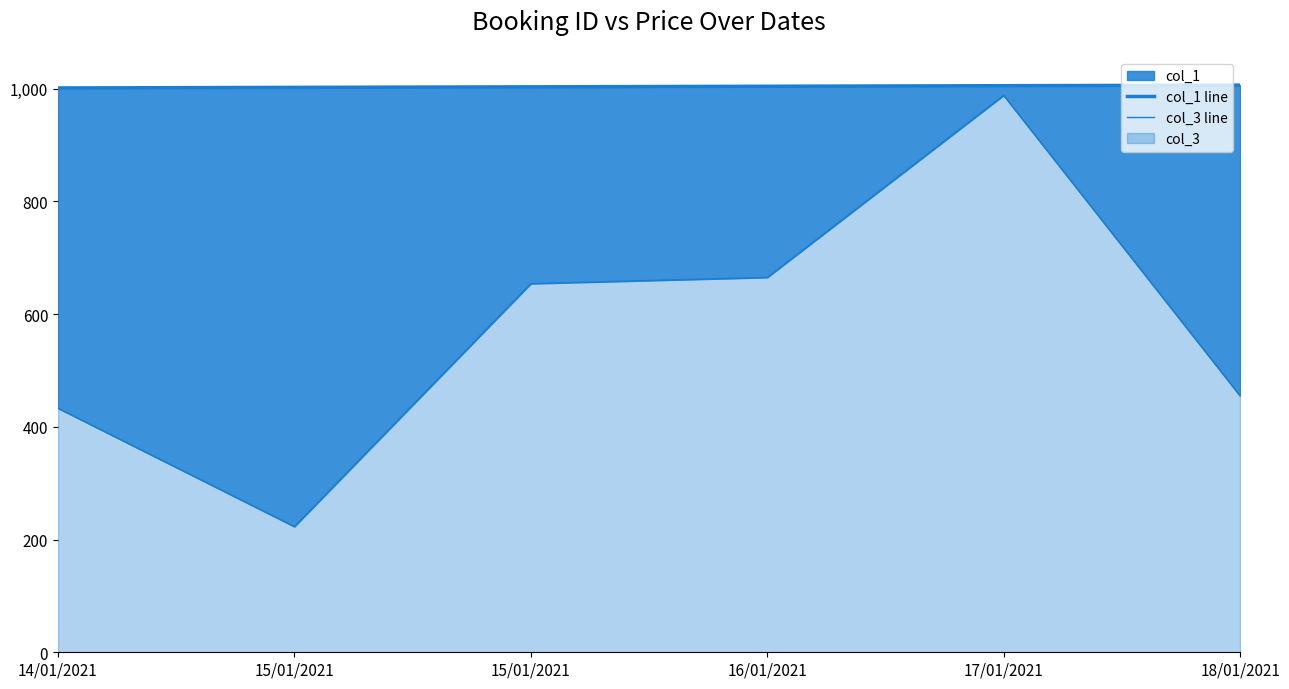

The value of col_1 line at 17/01/2021 is 569. True or false?

False